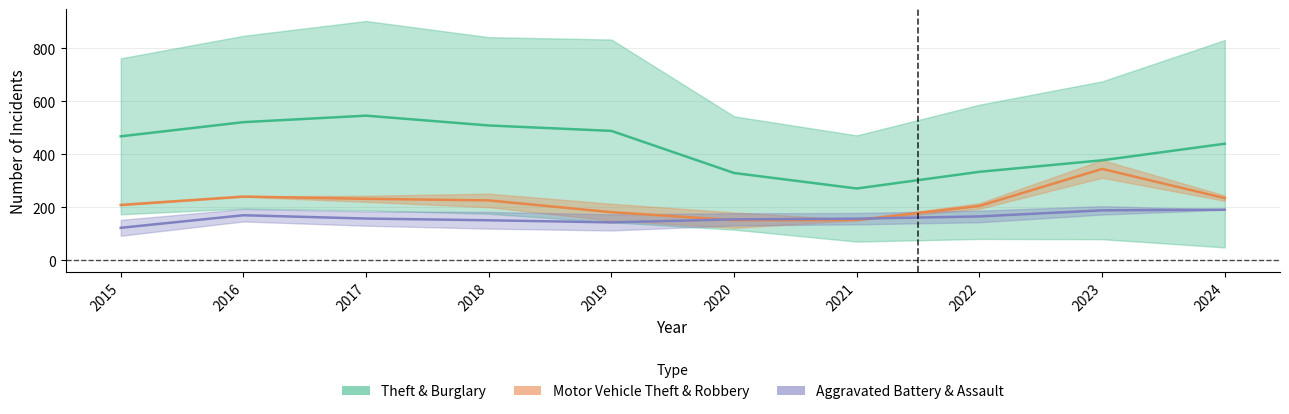

True or false: Aggravated Battery & Assault (Forecast) and Theft & Burglary (Estimate) intersect in this chart.

False